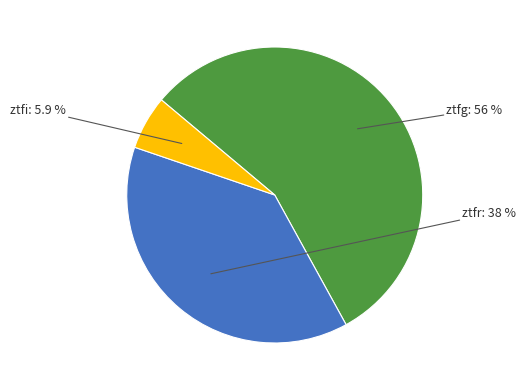

Is there a majority slice in this chart?

Yes